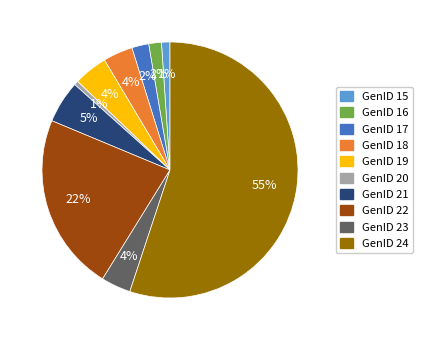

How many segments does this pie chart have?

10